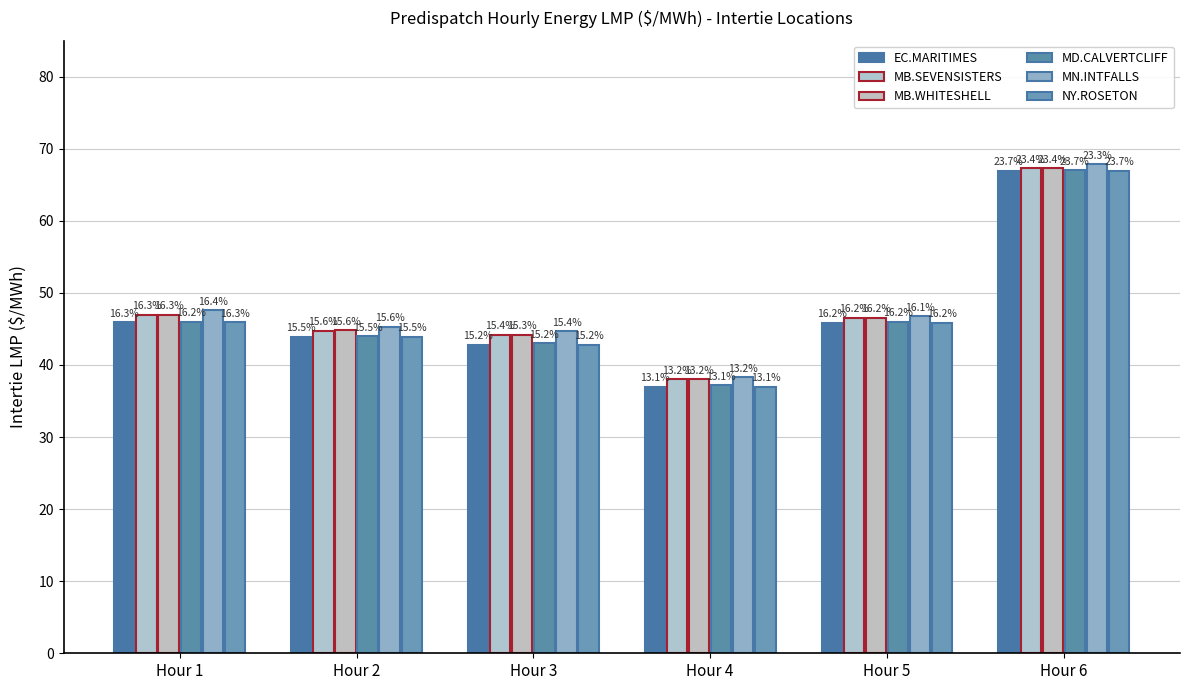

What is the difference between the maximum and second lowest values in the EC.MARITIMES series?

24.1